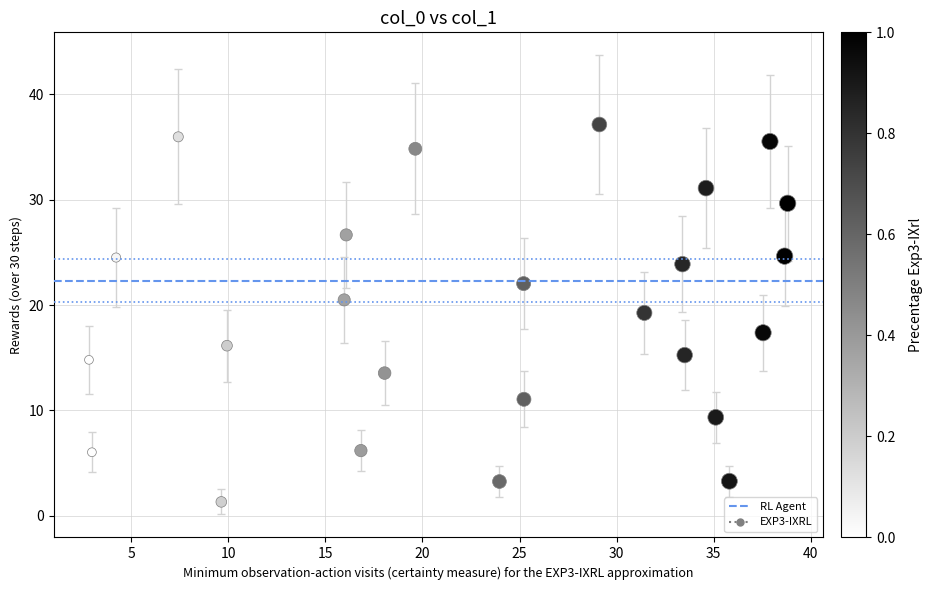

What is the range of Y values (max minus min)?

35.8